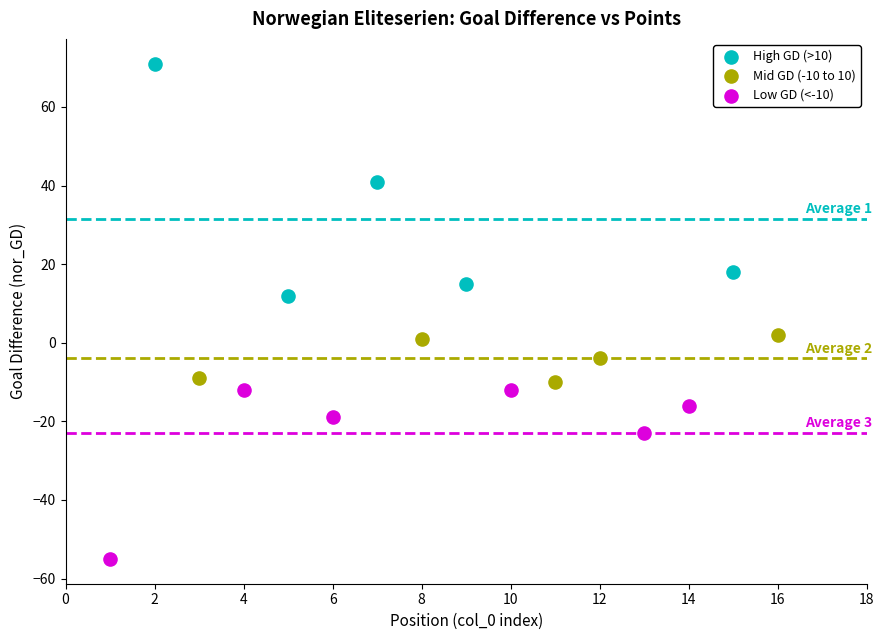

Which series contains the highest Y value?

High GD (>10)